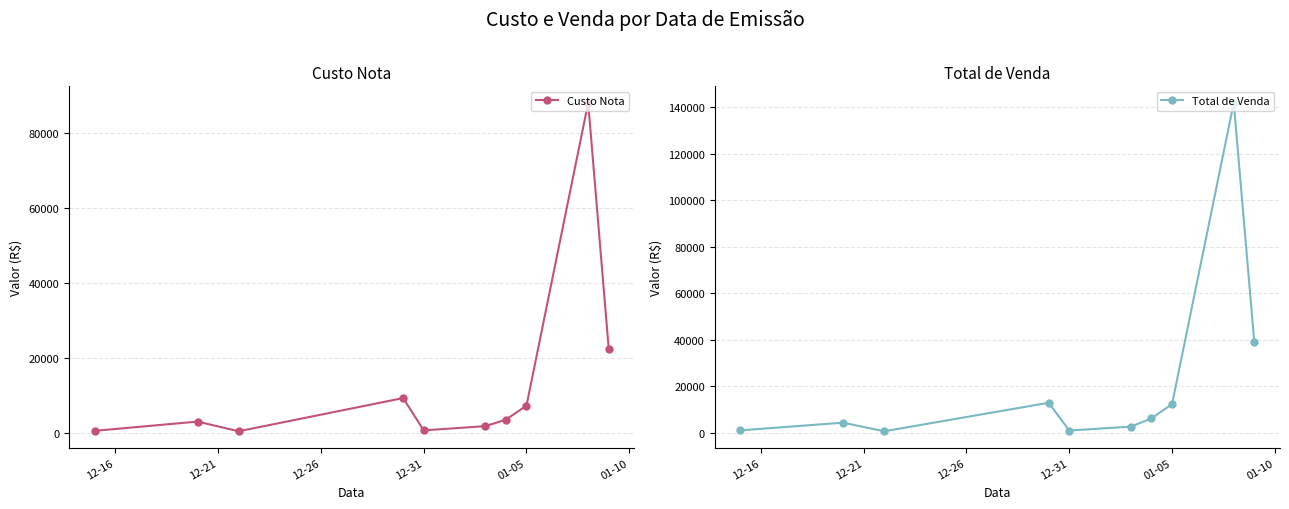

The Custo Nota series shows 1171.0 at 01-05. True or false?

False